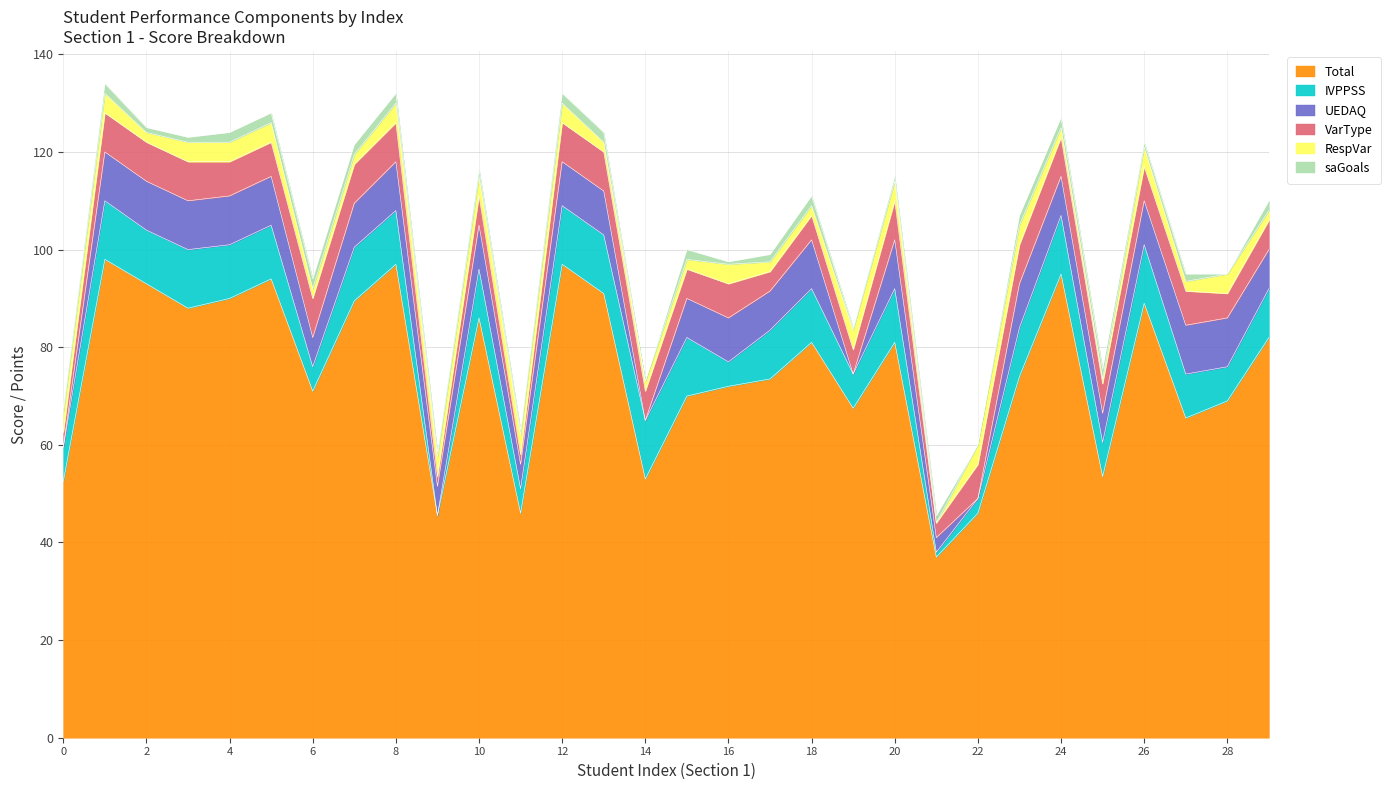

What value does the UEDAQ series have at 26?

9.0